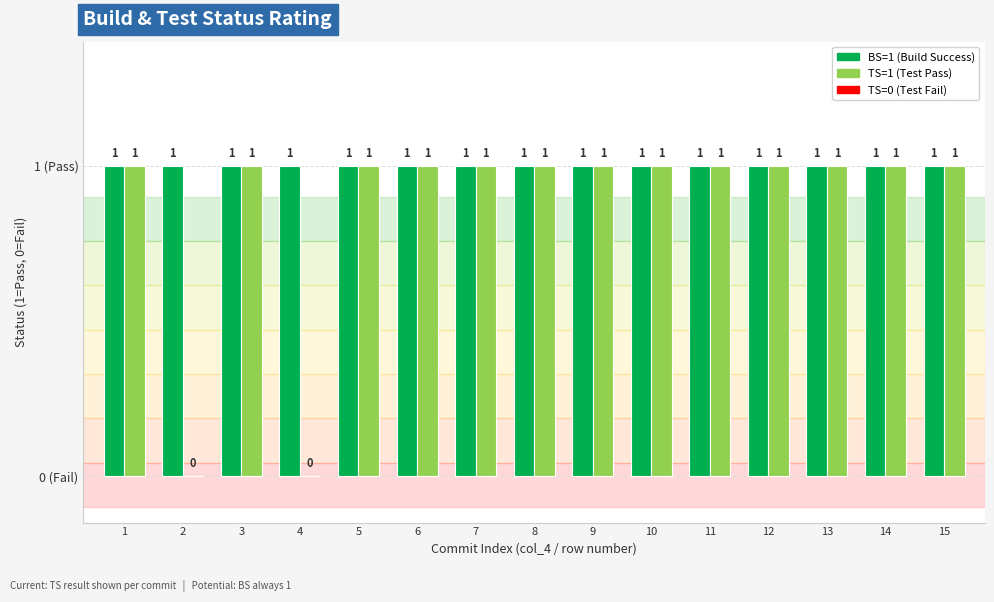

Which category has the lowest value across all series?

2